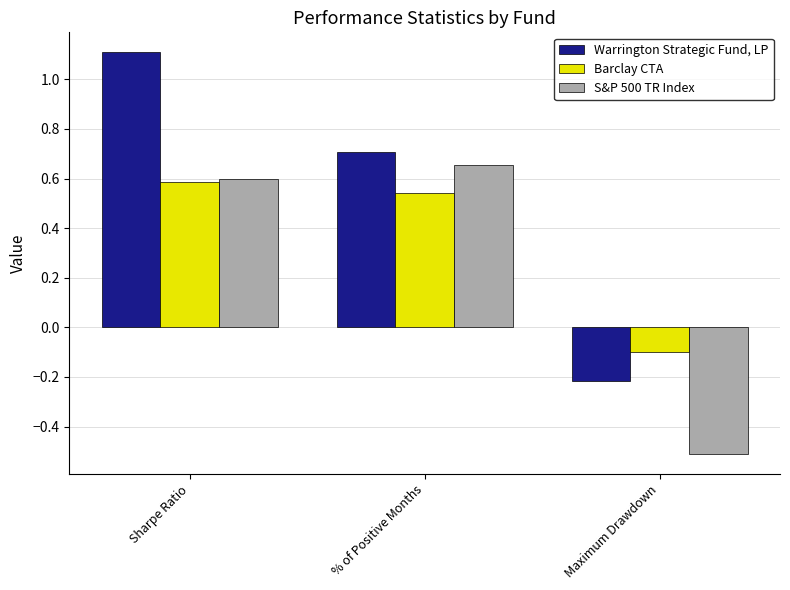

At which category does the chart reach its minimum across all series?

Maximum Drawdown